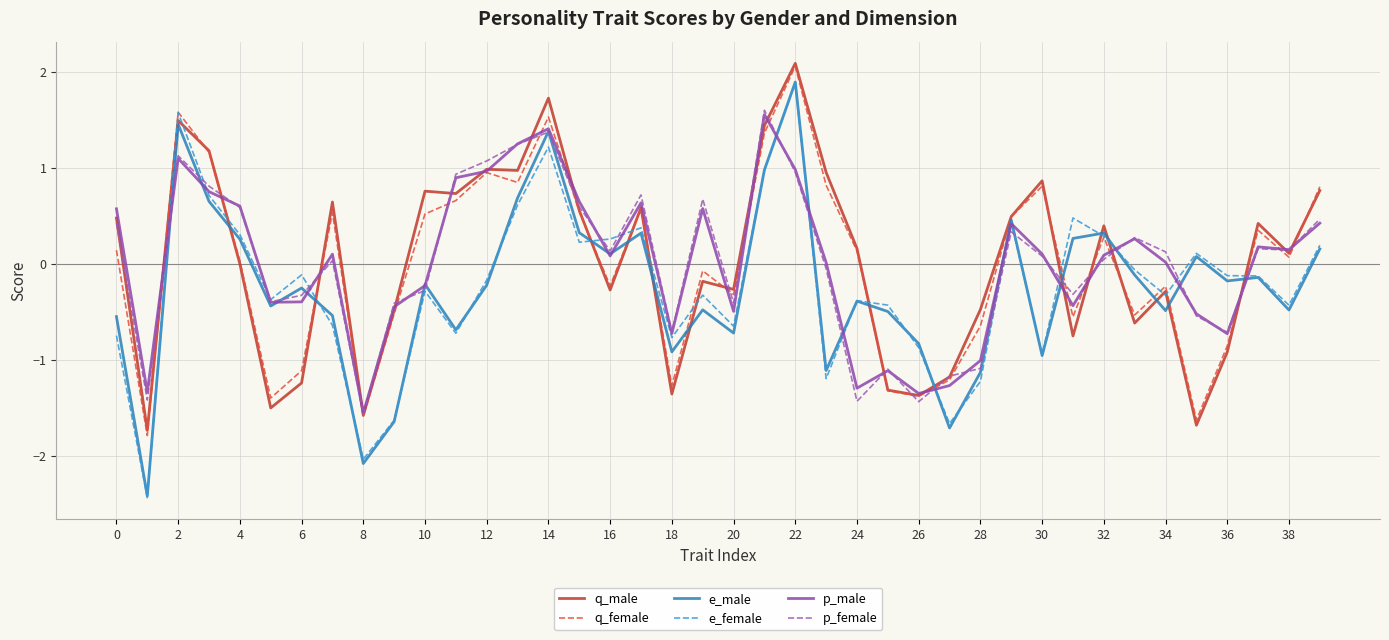

What is the minimum value for e_female?

-2.4